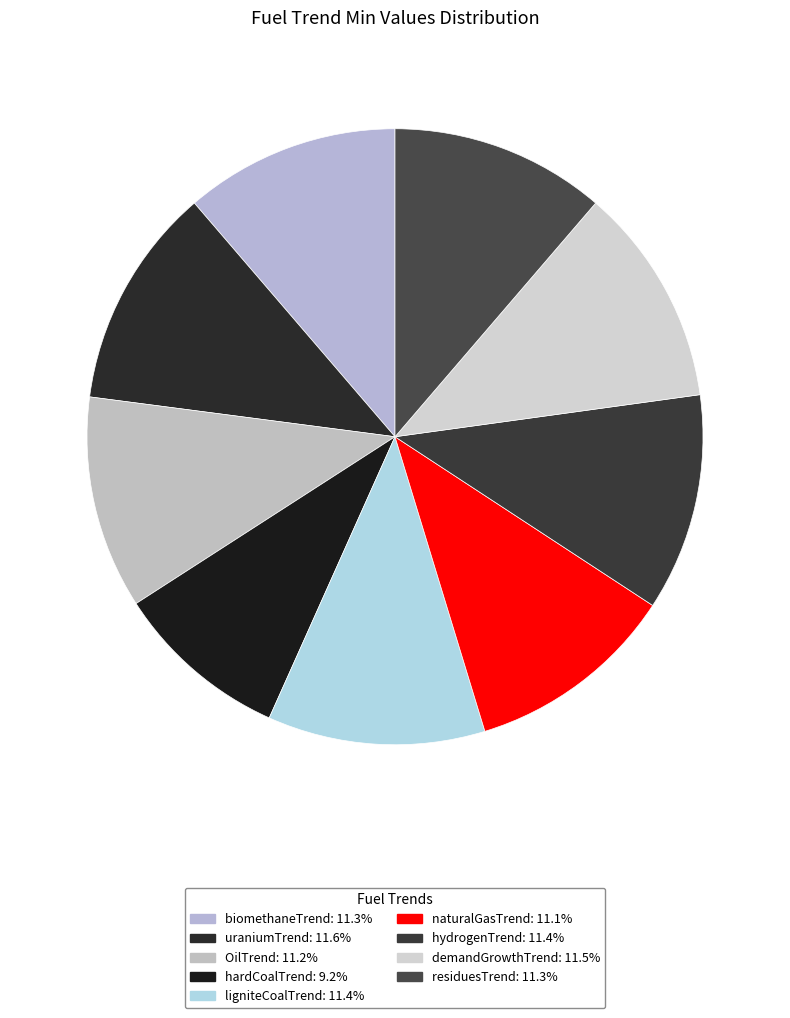

Count the number of slices in the pie.

9